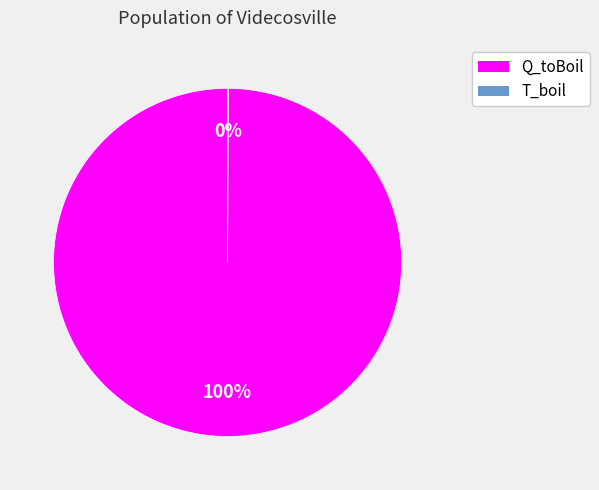

Does Q_toBoil represent more than half of the total?

Yes